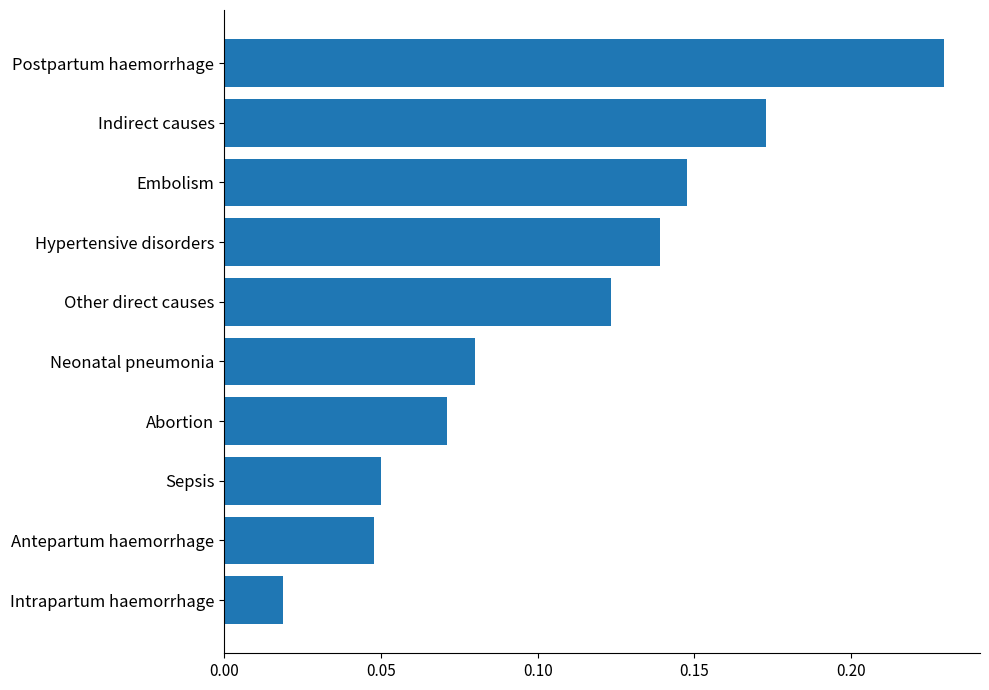

Between Other direct causes and Neonatal pneumonia, which is larger?

Other direct causes